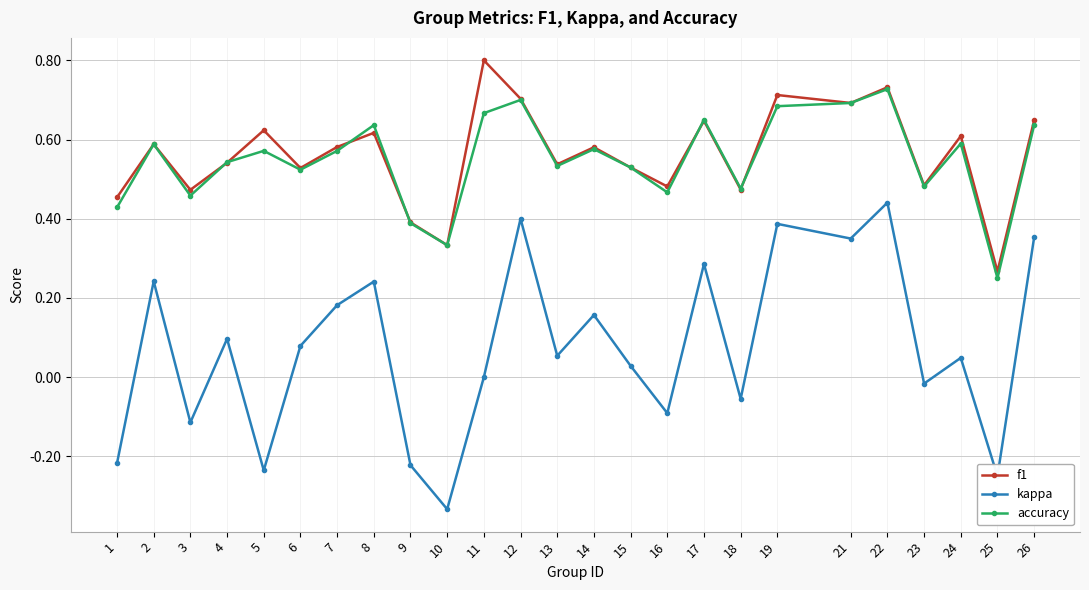

How many categories are shown in the chart?

25